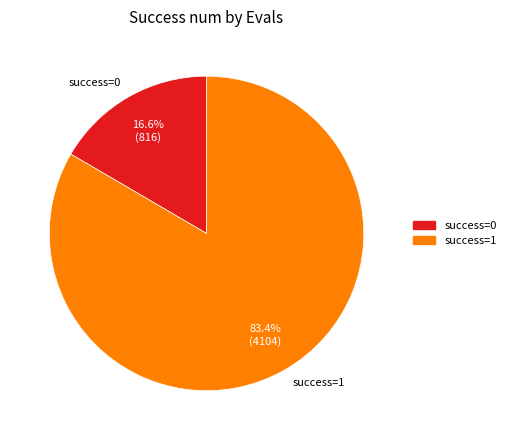

Does any single category account for the majority?

Yes